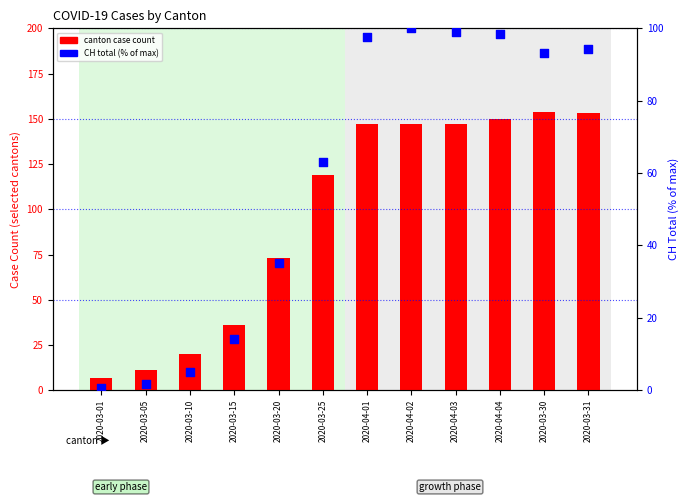

Which has a higher value, 2020-03-01 or 2020-03-20?

2020-03-20